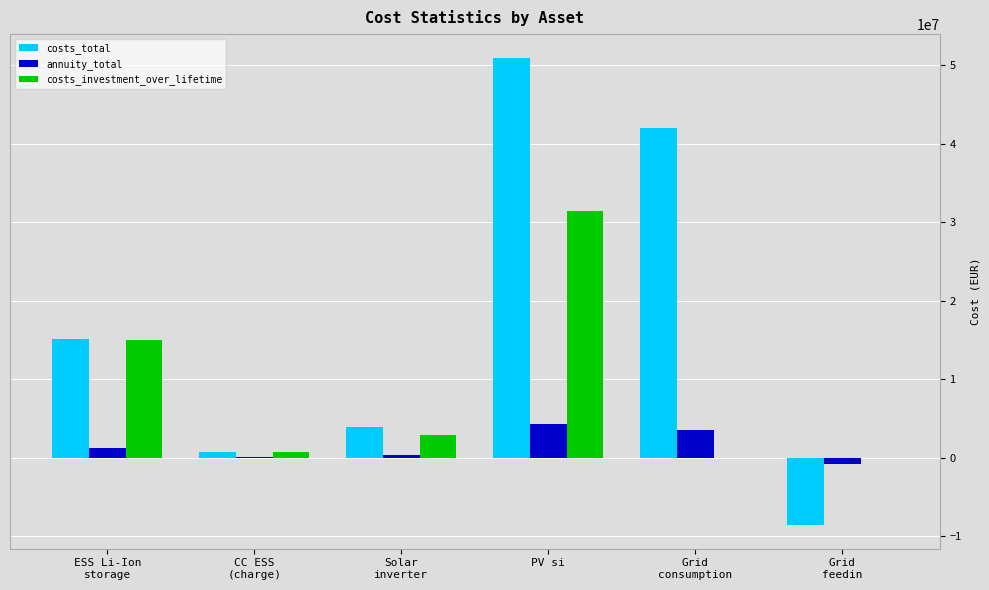

What are all the series names shown in the legend?

costs_total, annuity_total, costs_investment_over_lifetime